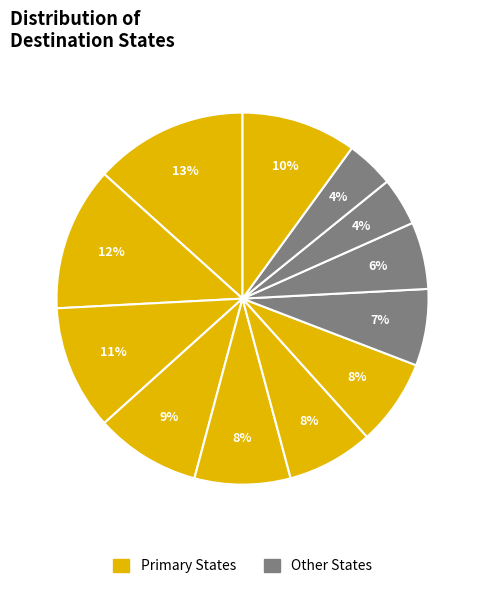

Count the number of slices in the pie.

12